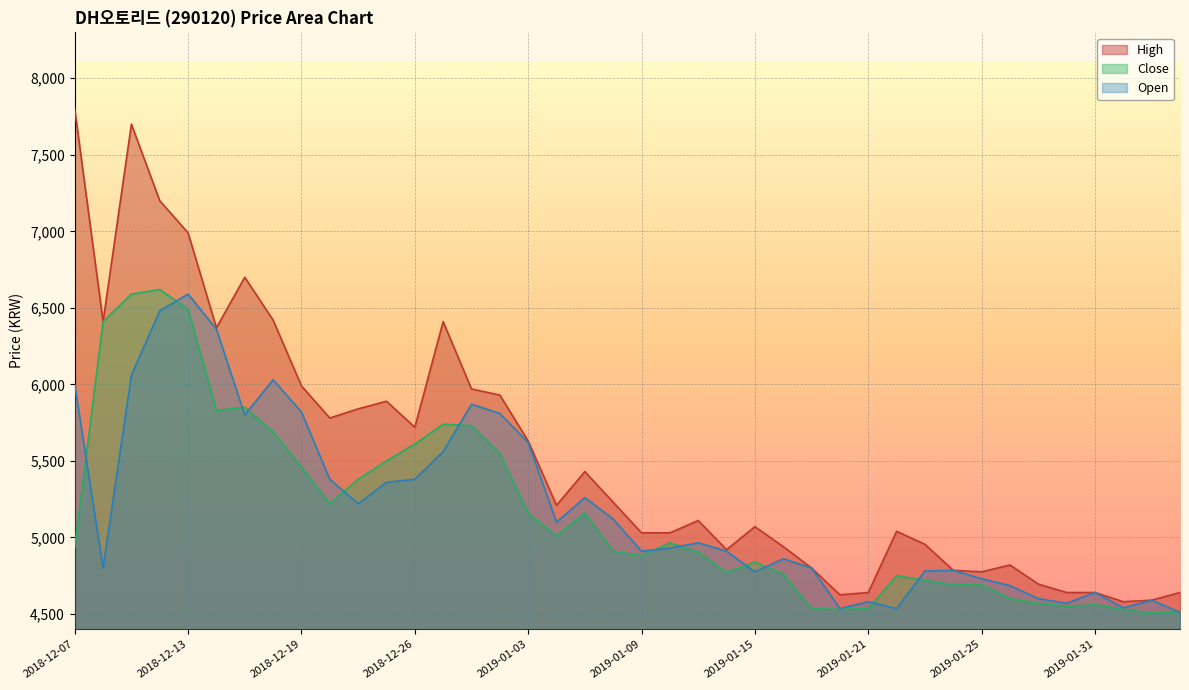

What is the value of the High point at the 8th from the left?

6420